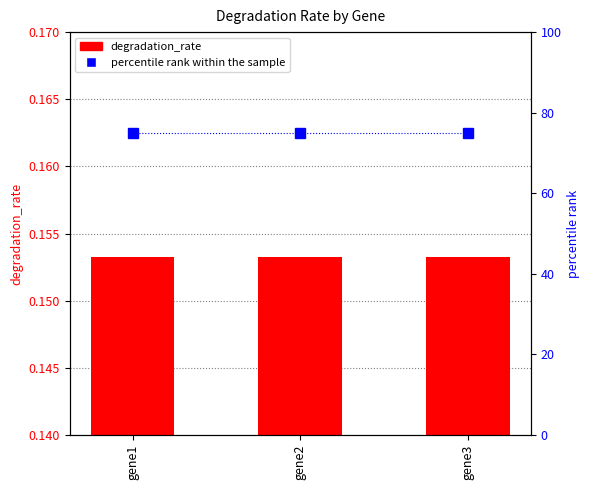

Read the percentile rank within the sample value at gene3.

75.0